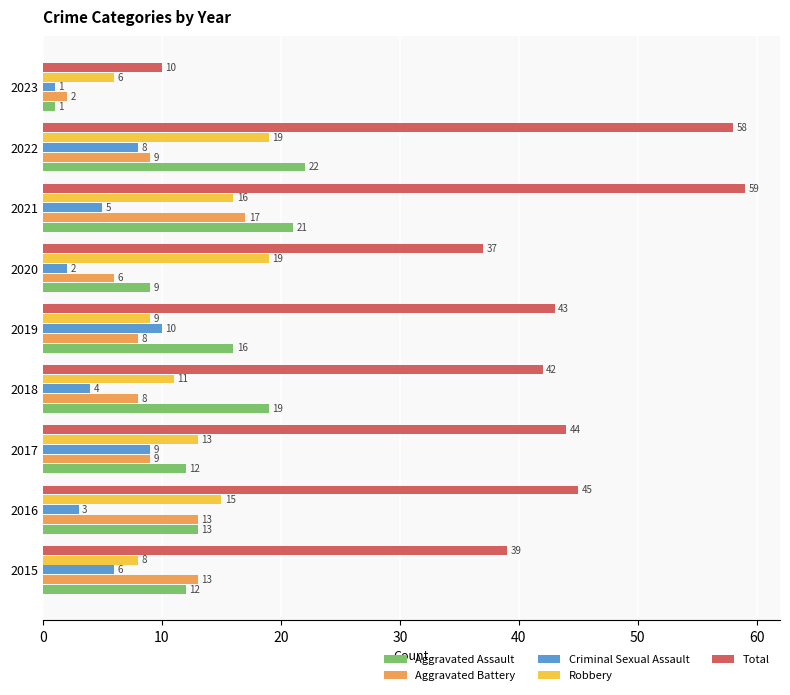

At which category does the chart reach its peak across all series?

2021